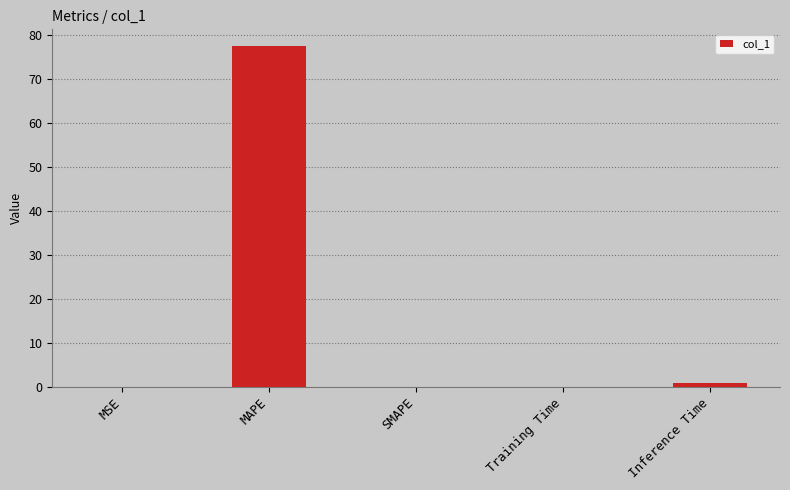

What is the maximum value shown in the chart?

77.5